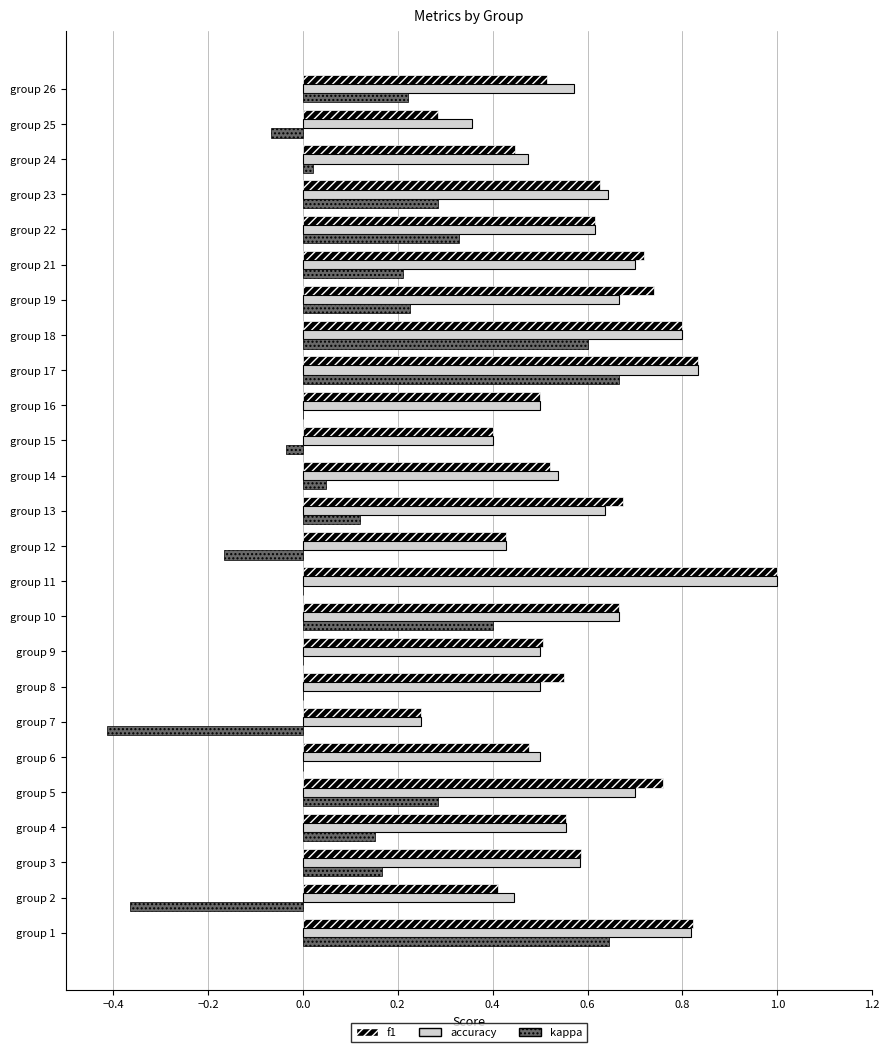

What are all the series names shown in the legend?

f1, accuracy, kappa